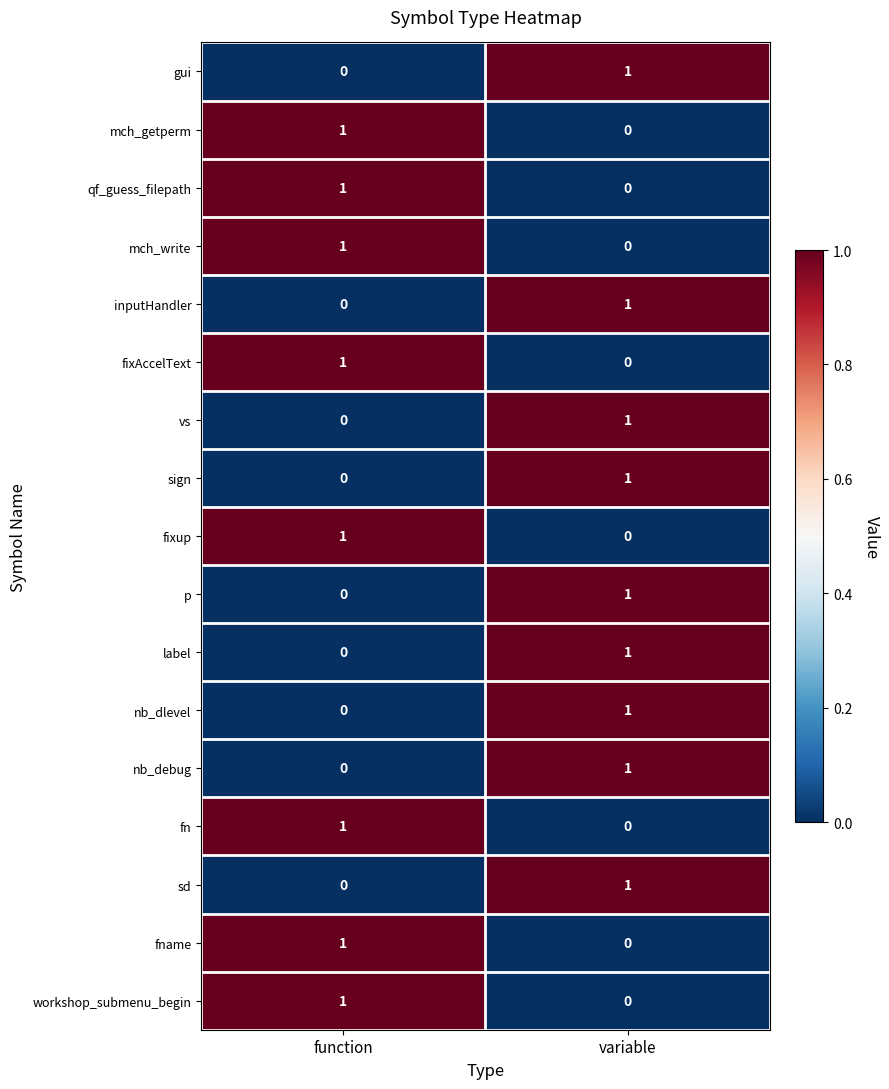

True or false: p has a value of 1 at function.

False